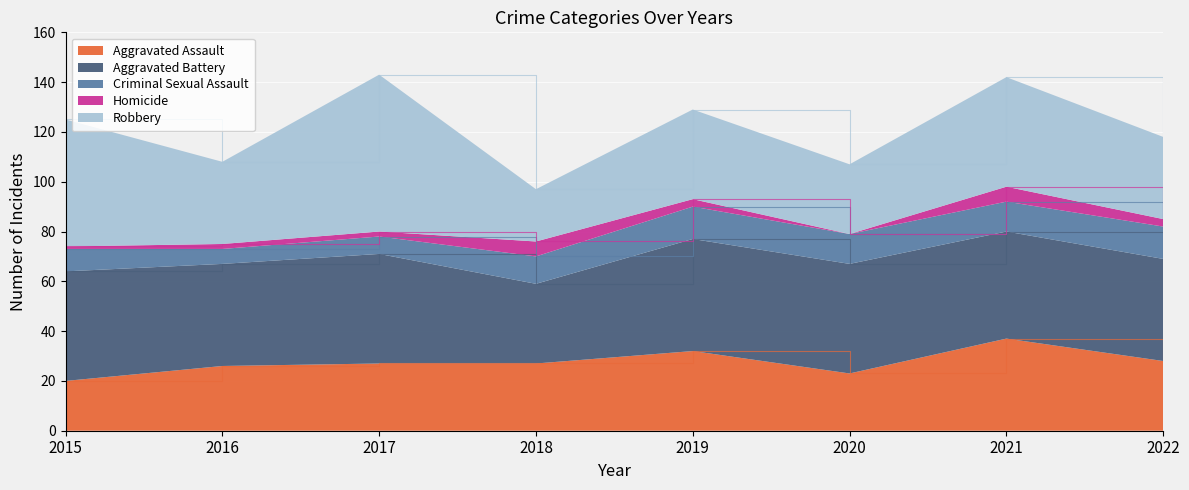

Reading left to right, what are all the values shown in this chart?

Aggravated Assault: 2015=20	2016=26	2017=27	2018=27	2019=32	2020=23	2021=37	2022=28
Aggravated Battery: 2015=44	2016=41	2017=44	2018=32	2019=45	2020=44	2021=43	2022=41
Criminal Sexual Assault: 2015=9	2016=6	2017=7	2018=11	2019=13	2020=12	2021=12	2022=13
Homicide: 2015=1	2016=2	2017=2	2018=6	2019=3	2020=0	2021=6	2022=3
Robbery: 2015=51	2016=33	2017=63	2018=21	2019=36	2020=28	2021=44	2022=33